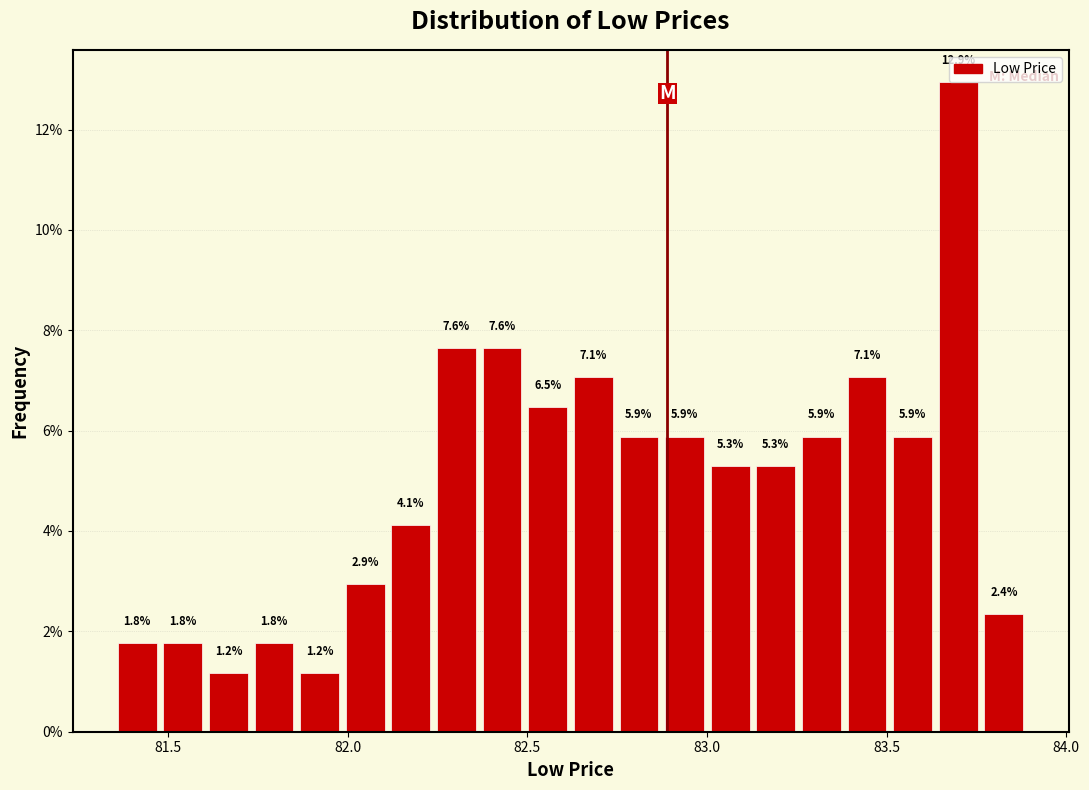

Read against the x-axis, roughly where is the centre of the tallest bar?

83.70